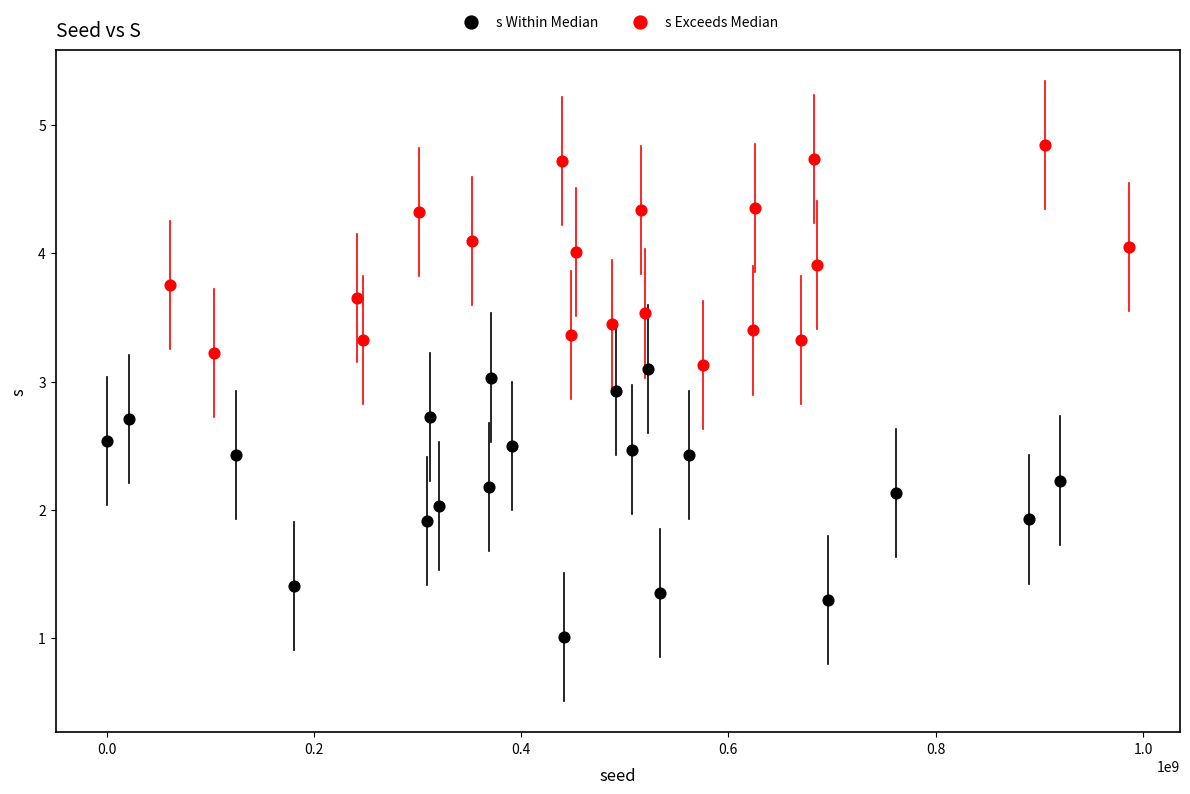

Which series reaches the maximum Y coordinate?

s Exceeds Median